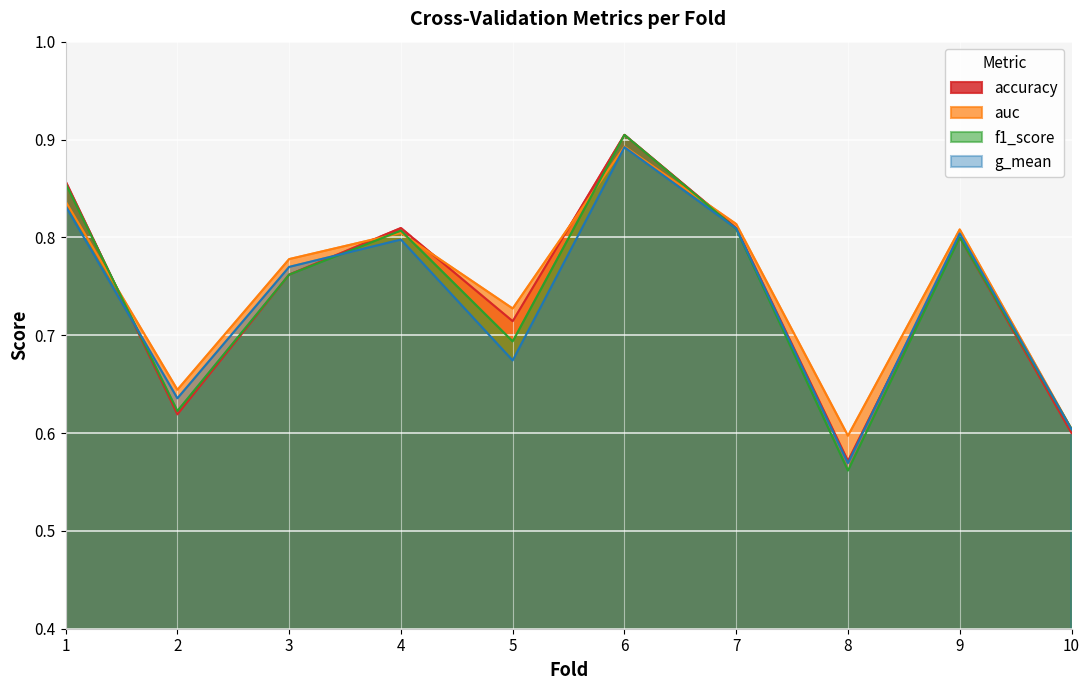

What is the average value of the accuracy series?

0.7